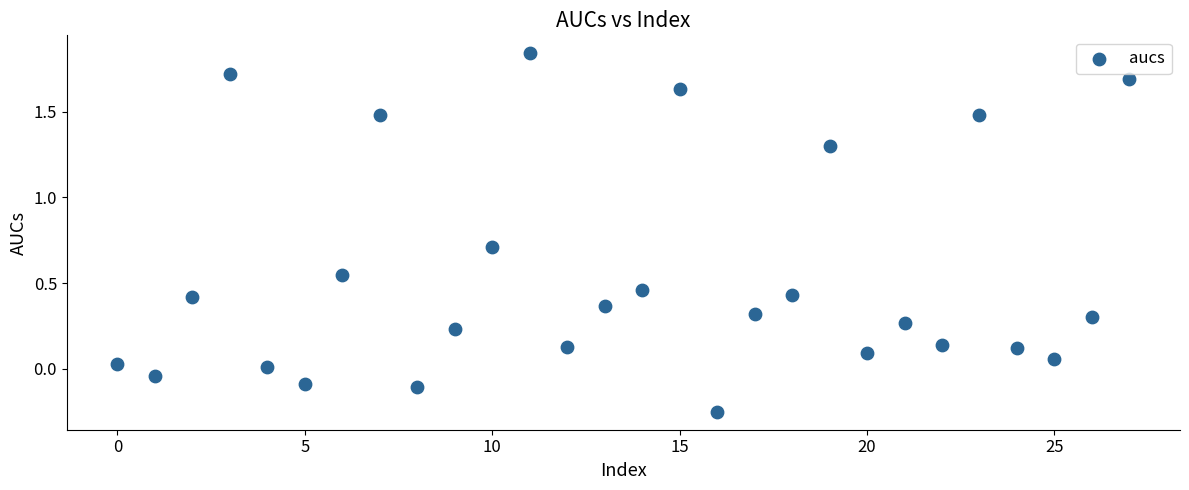

What is the range of Y values (max minus min)?

2.1